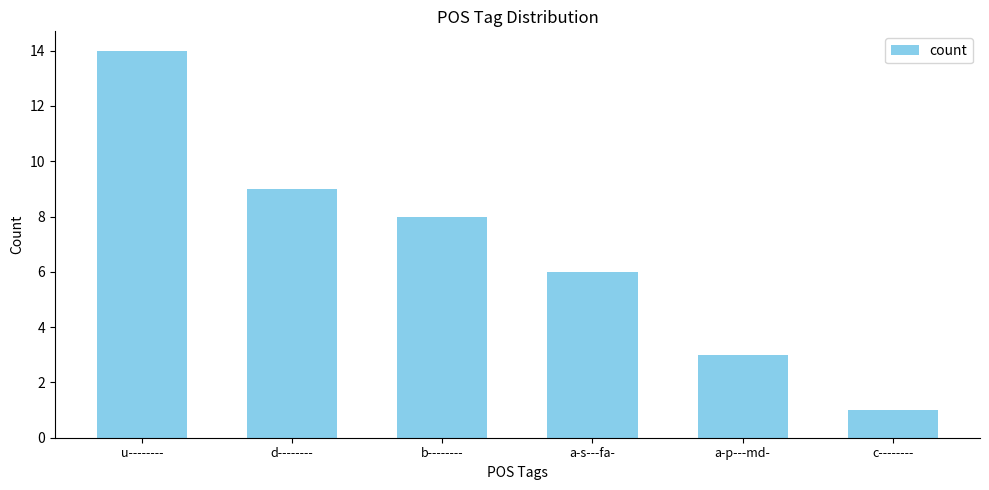

Rank the categories by value from highest to lowest.

u--------, d--------, b--------, a-s---fa-, a-p---md-, c--------